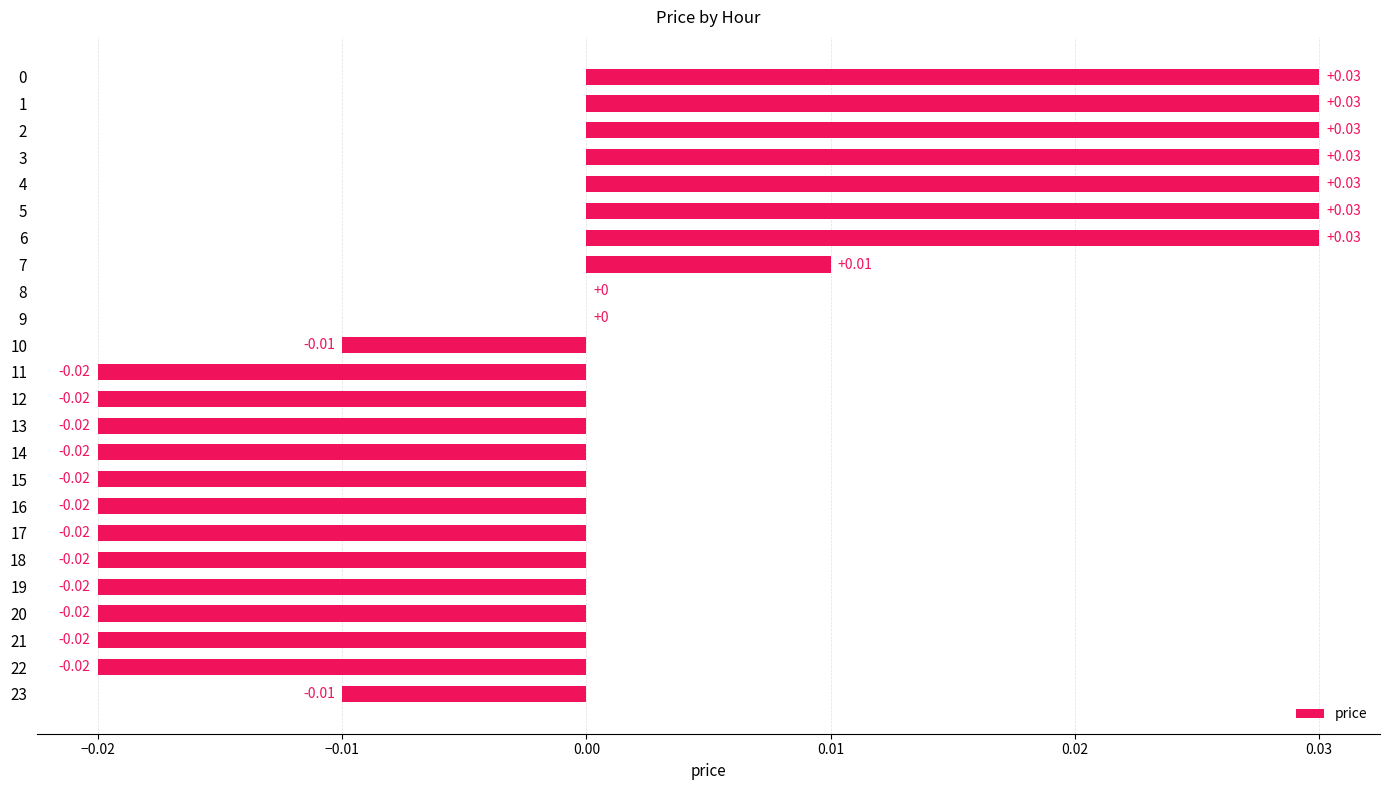

Between 11 and 23, which is larger?

23